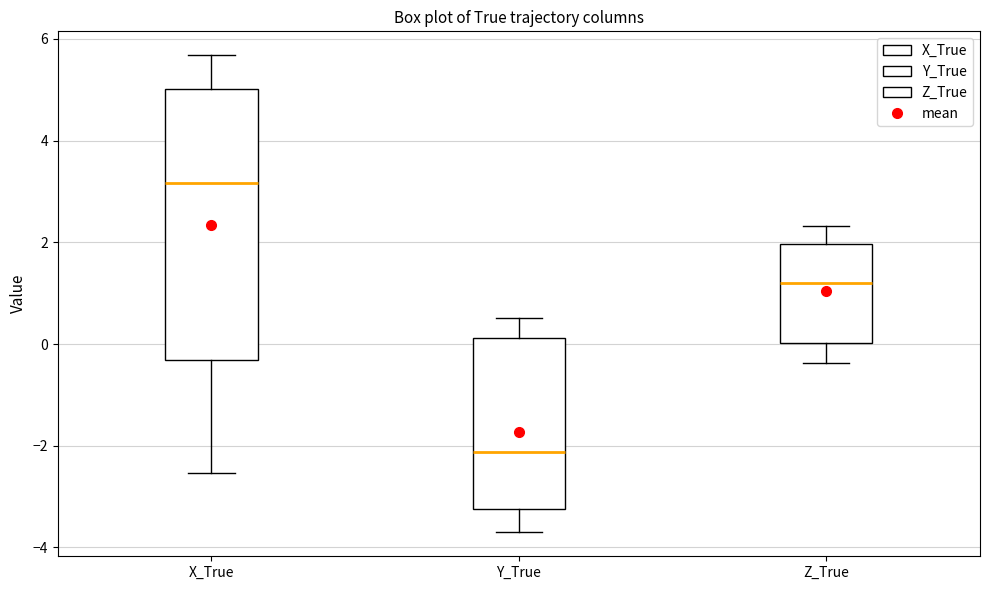

Comparing the boxes themselves (not the whiskers), which one is the tallest?

X_True